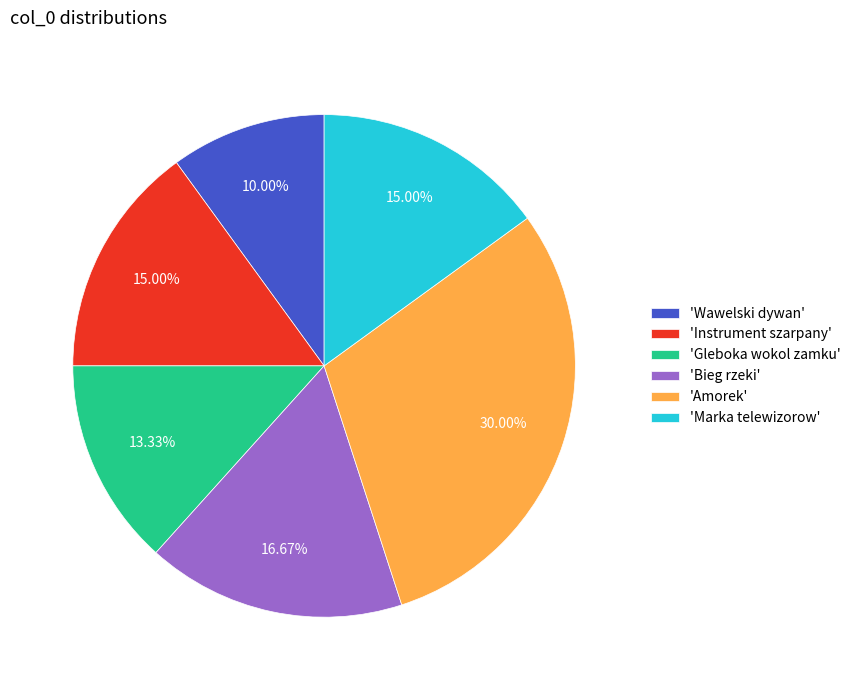

What is the smallest slice in the pie chart?

'Wawelski dywan'